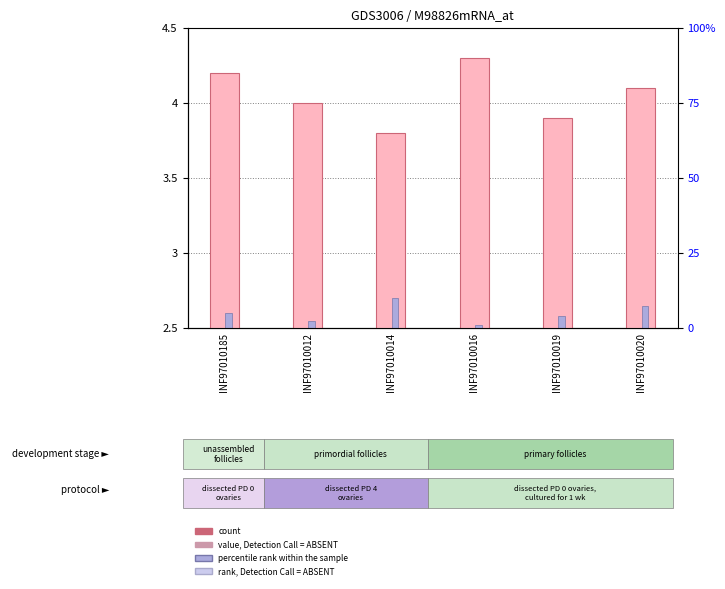

Which series has the largest total across all categories?

count